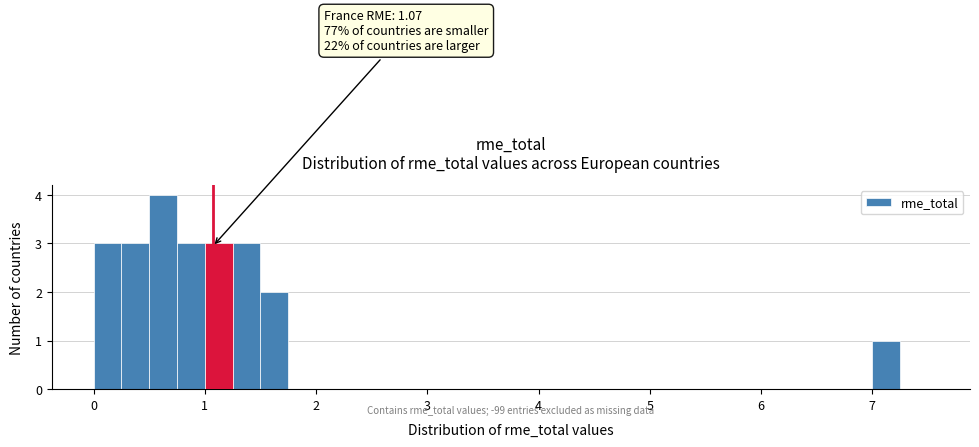

Read against the x-axis, roughly where is the centre of the tallest bar?

0.6